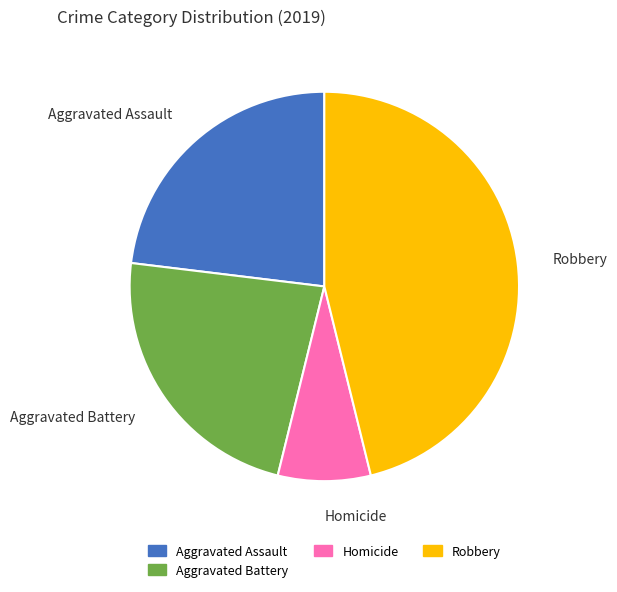

Which has a higher value, Aggravated Assault or Homicide?

Aggravated Assault